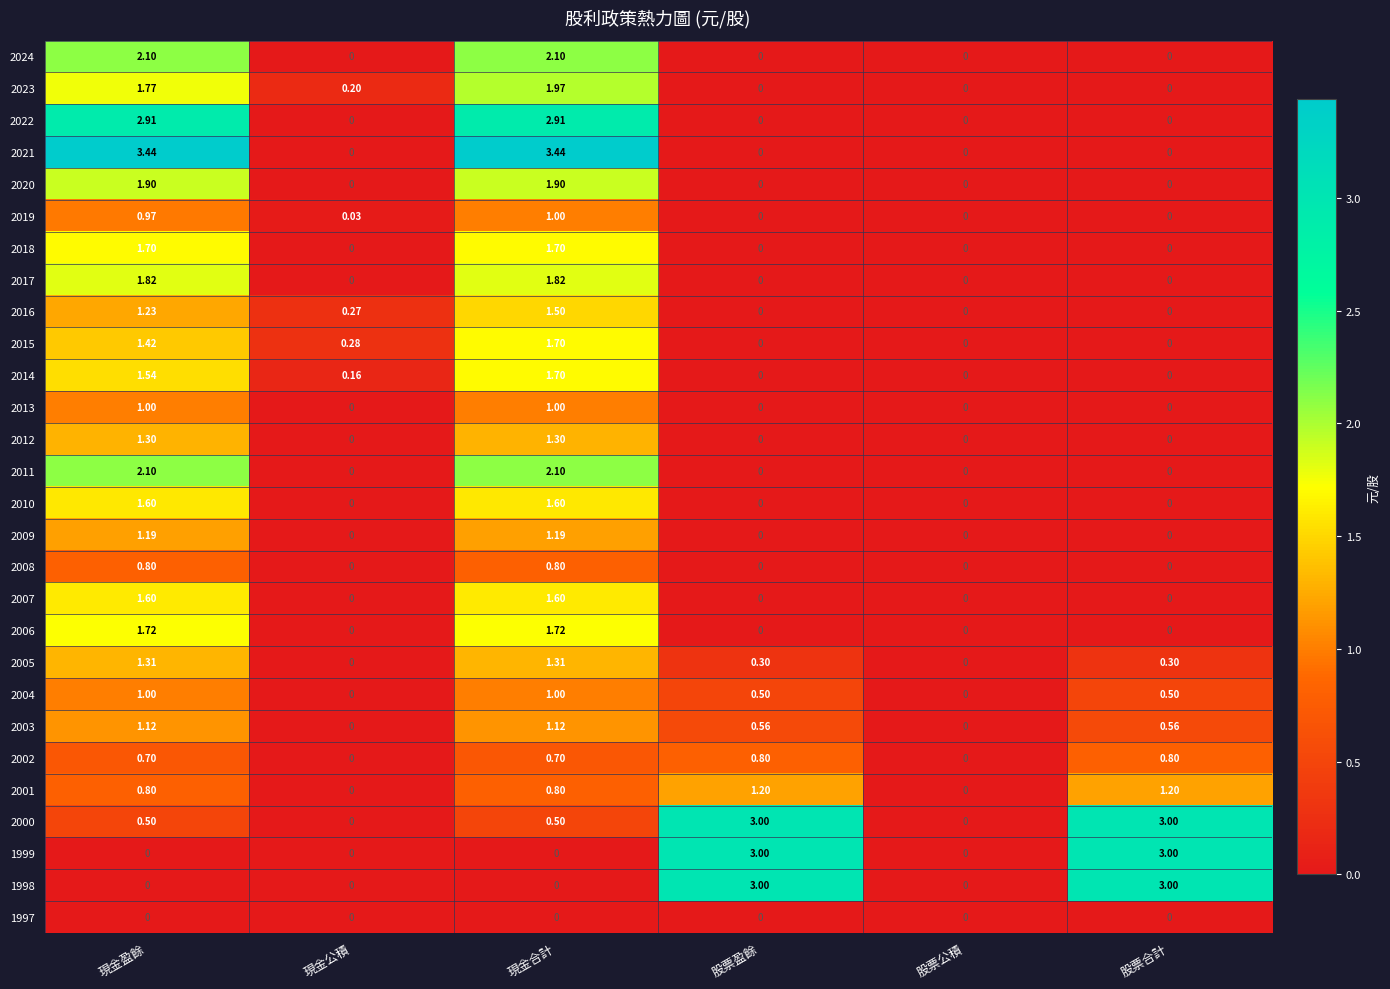

Is the value of 2010 at 股票公積 greater than the value of 2001 at 股票盈餘?

No